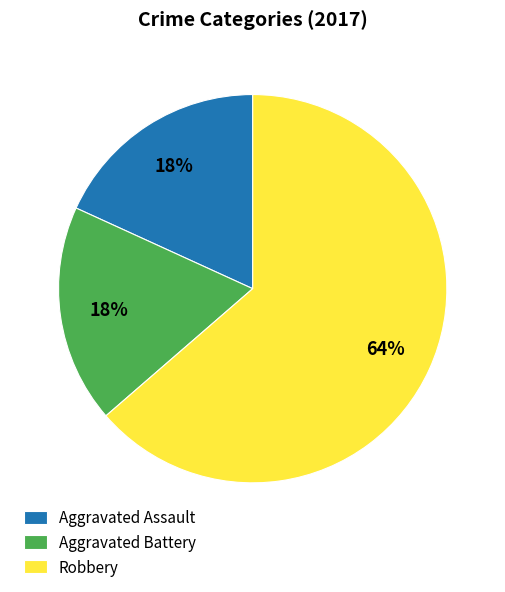

Do Aggravated Battery and Aggravated Assault together represent more than half of the pie?

No